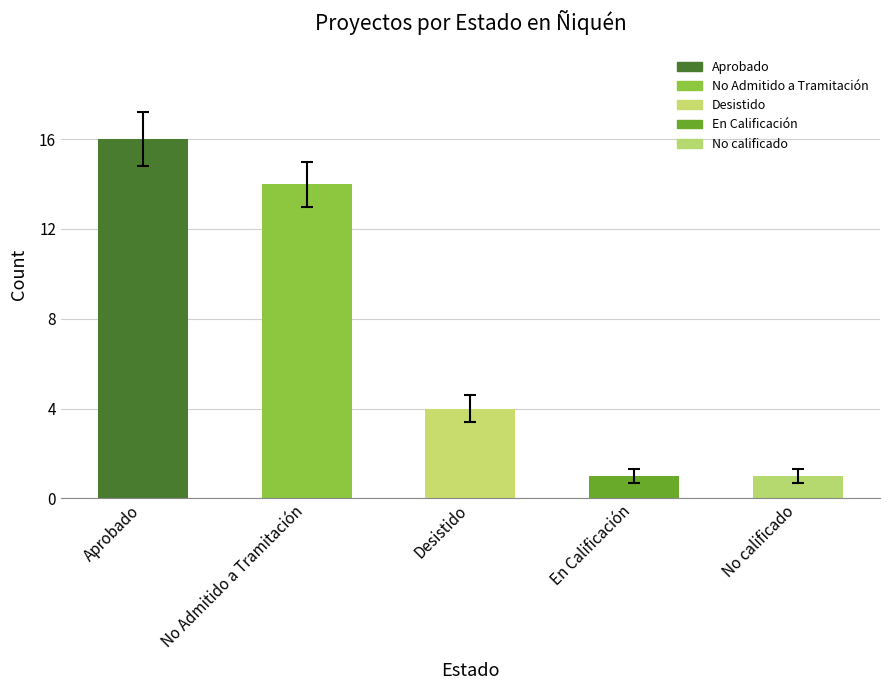

What is the approximate value of Count at Desistido?

4.0